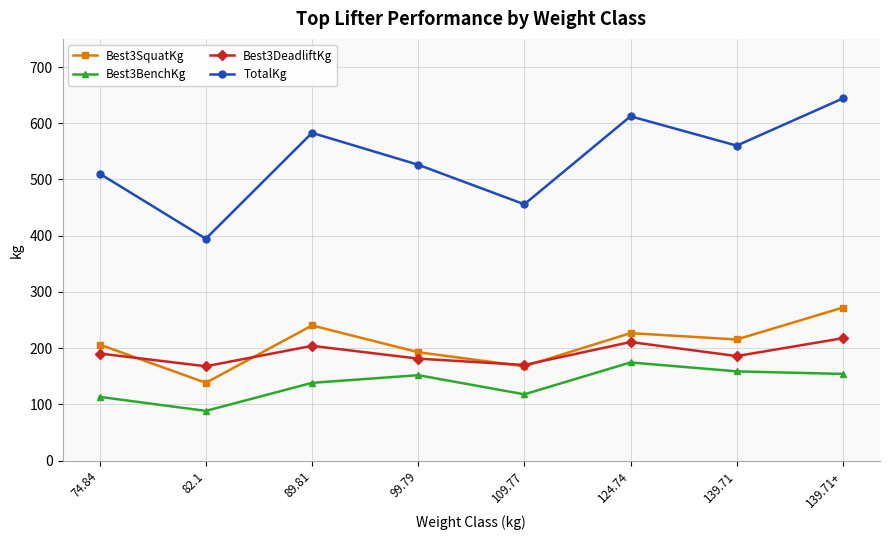

Which category has the highest value across all series?

139.71+